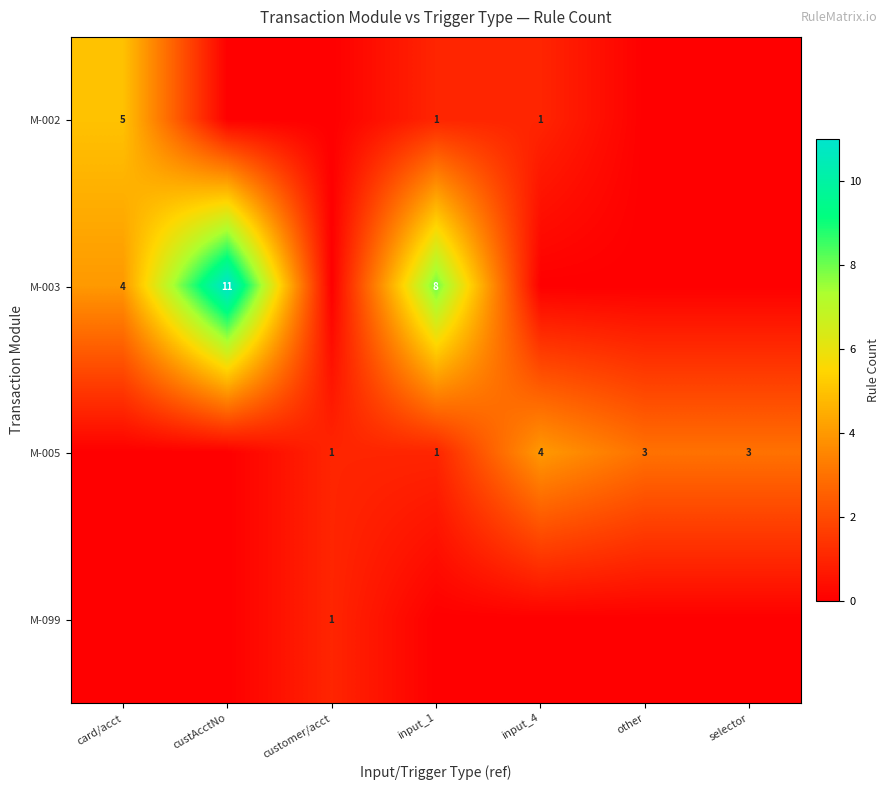

List the series in order of their overall mean, highest first.

row_1, row_2, row_0, row_3